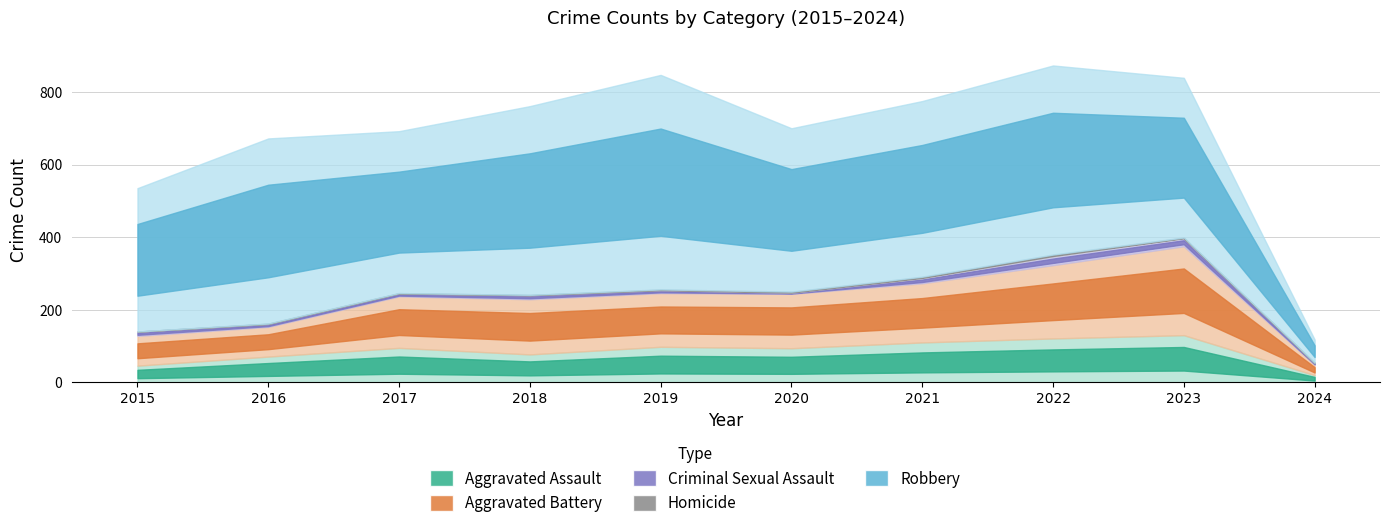

At which category is the sum across all series the highest?

2022